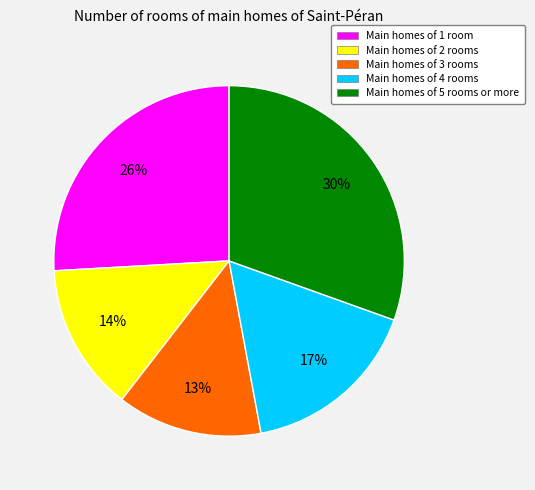

Is there a majority slice in this chart?

No